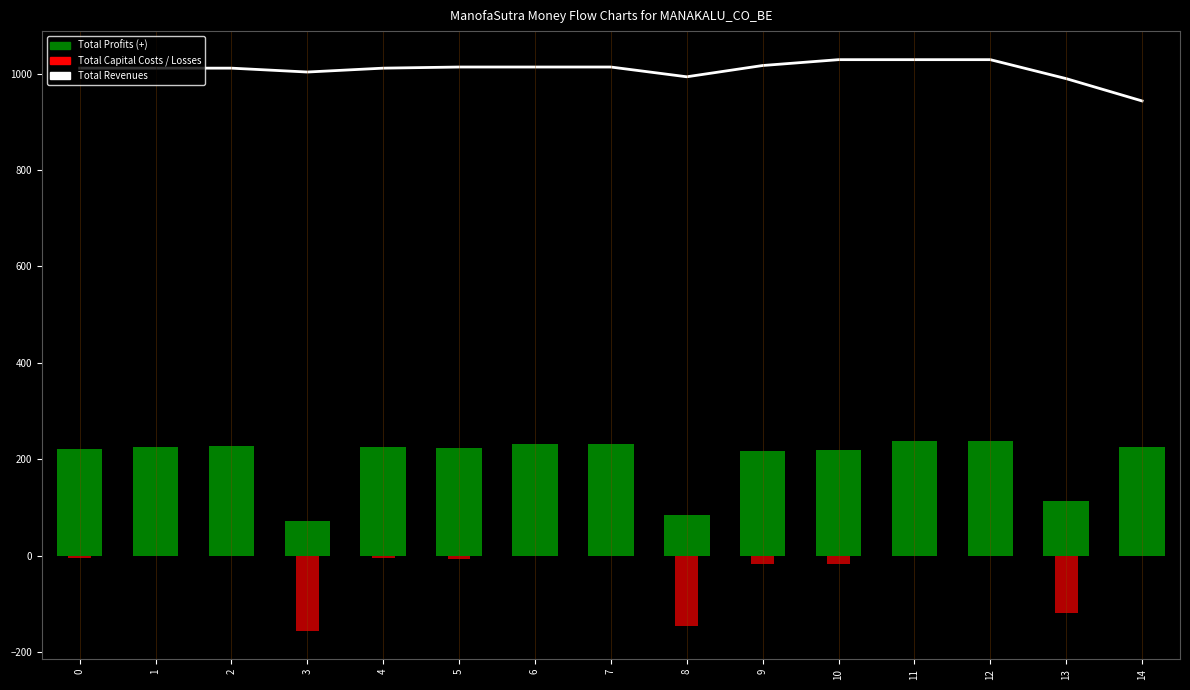

What is the difference between the maximum and minimum values in the Total Profits series?

167.3